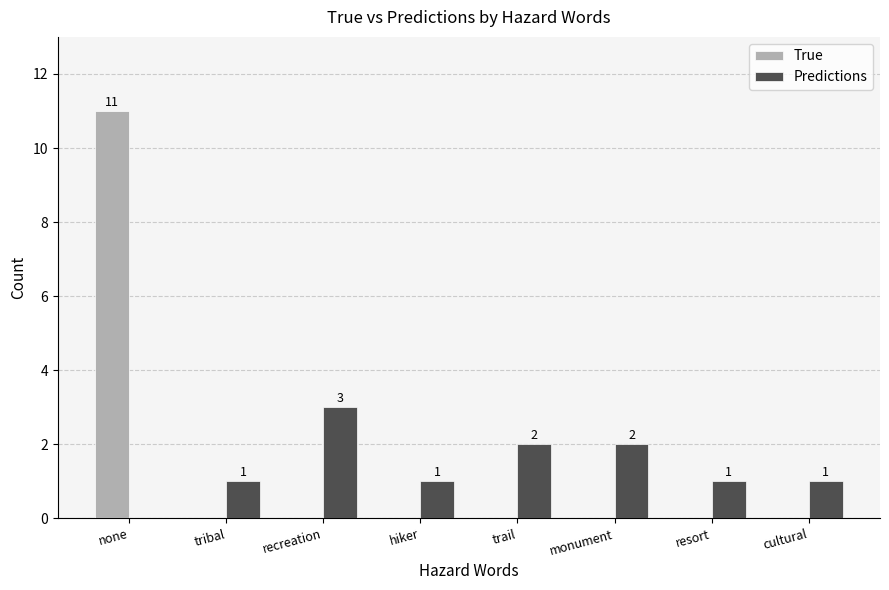

True or false: Predictions has a value of 1 at hiker.

True